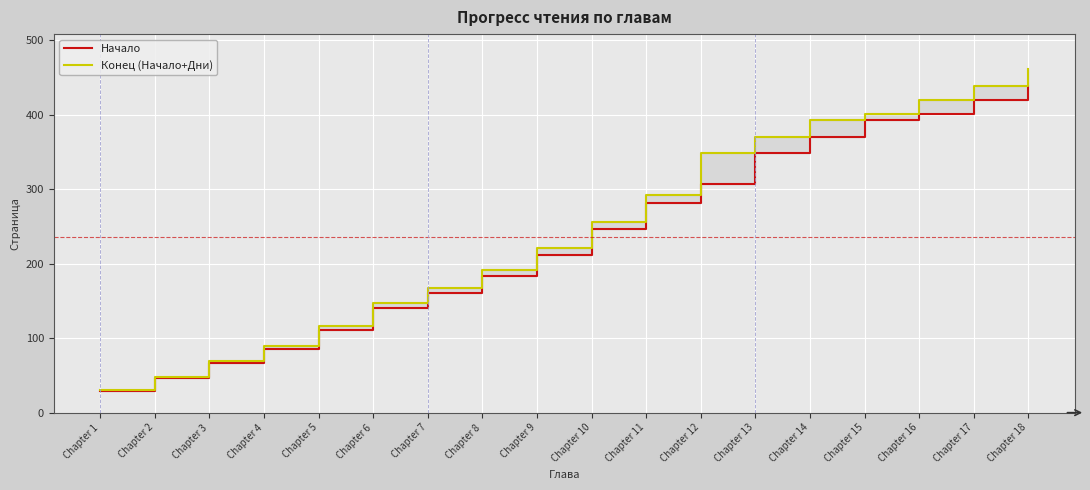

What is the value of the Конец (Начало+Дни) point at the 8th from the left?

191